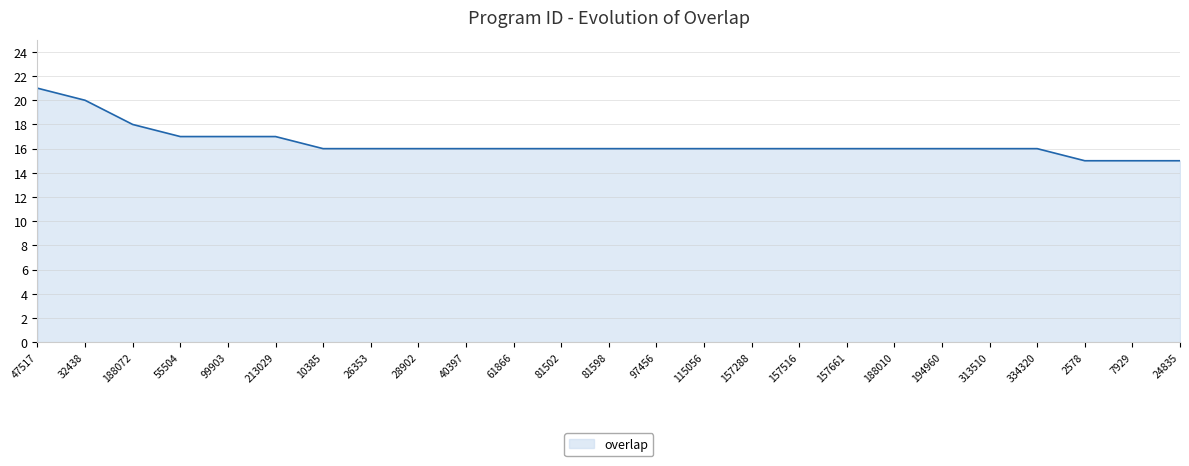

True or false: the data shows 16 at 97456.

True